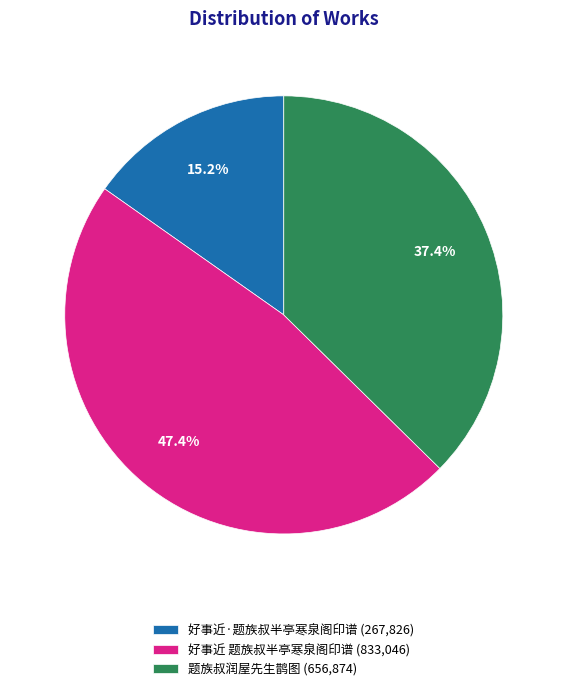

What percentage is the 好事近 题族叔半亭寒泉阁印谱 slice, to the nearest percent?

47%